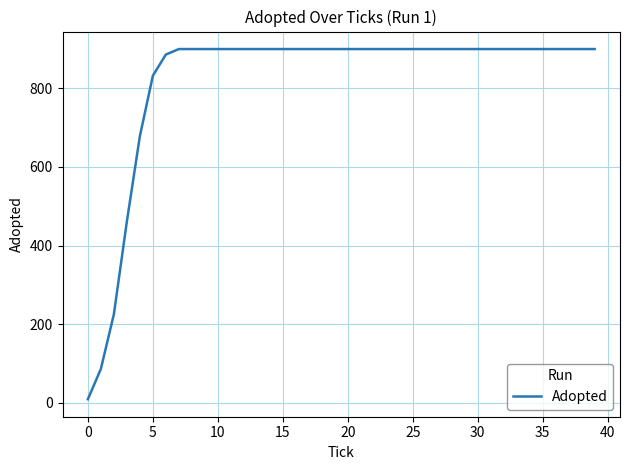

What is the maximum value shown in the chart?

900